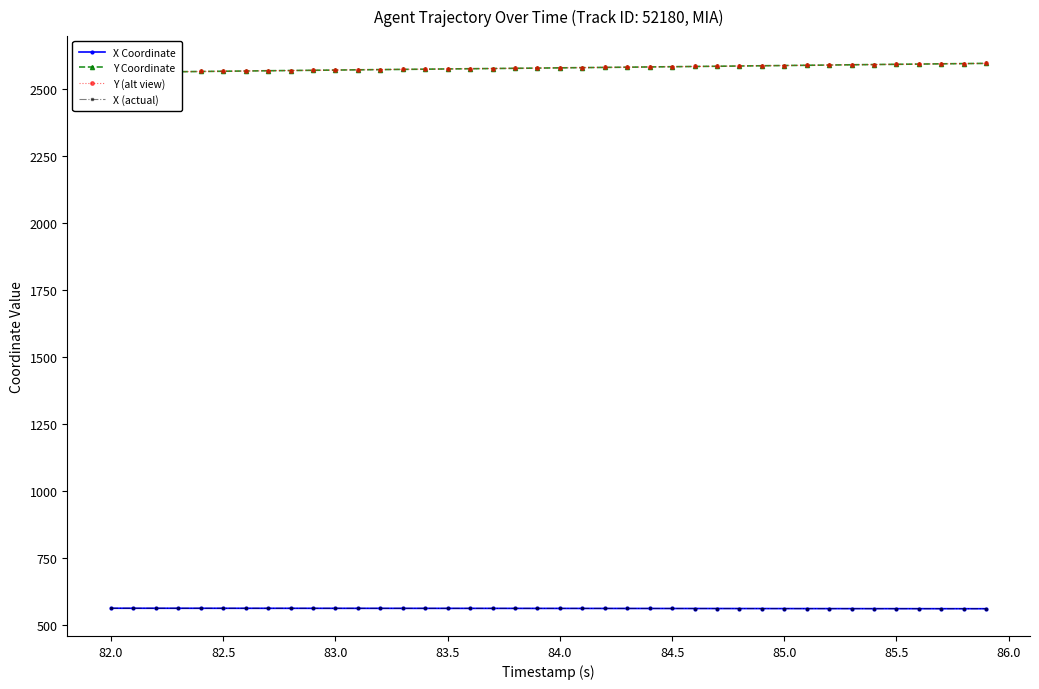

Is it true that Y (alt view) equals 3361.2 at 83.0?

False